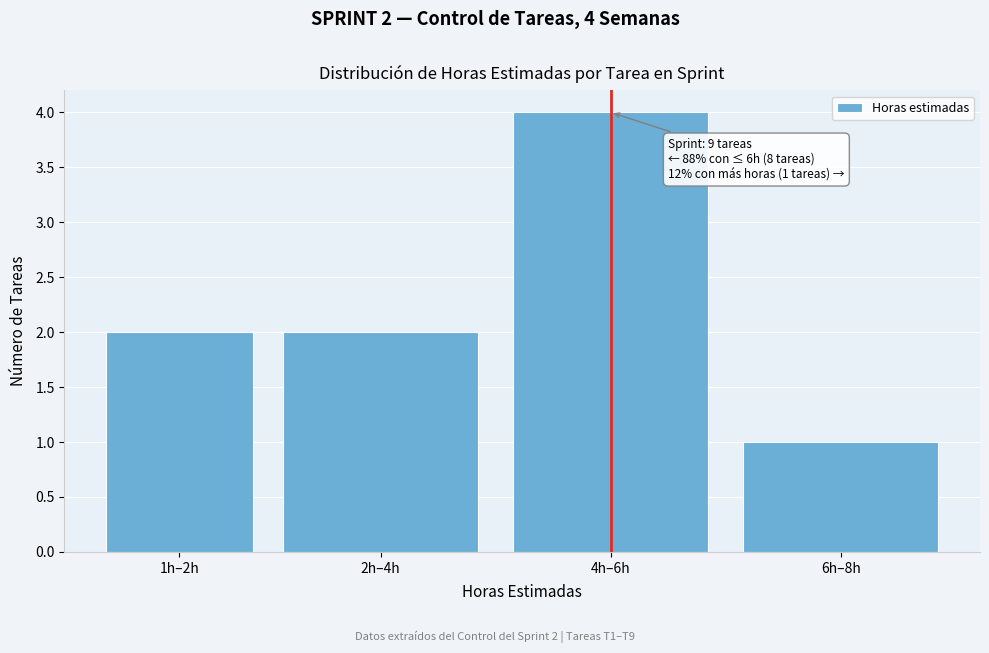

Reading left to right, extract all data points from this chart.

2	2	4	1